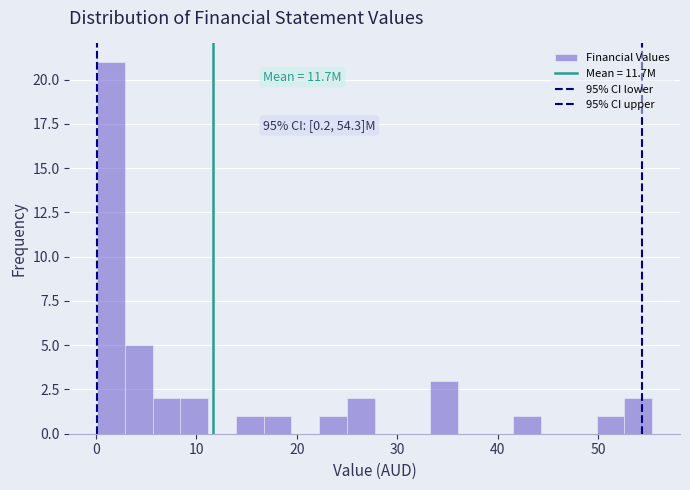

Read against the x-axis, roughly where is the centre of the tallest bar?

2